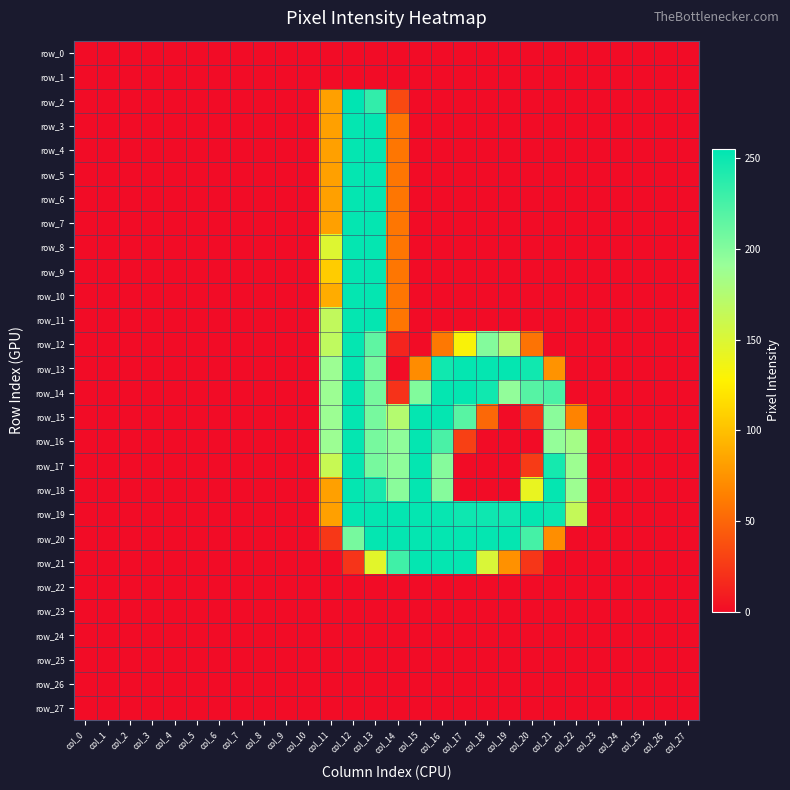

What value does the row_18 series have at col_13, to the nearest 5?

245